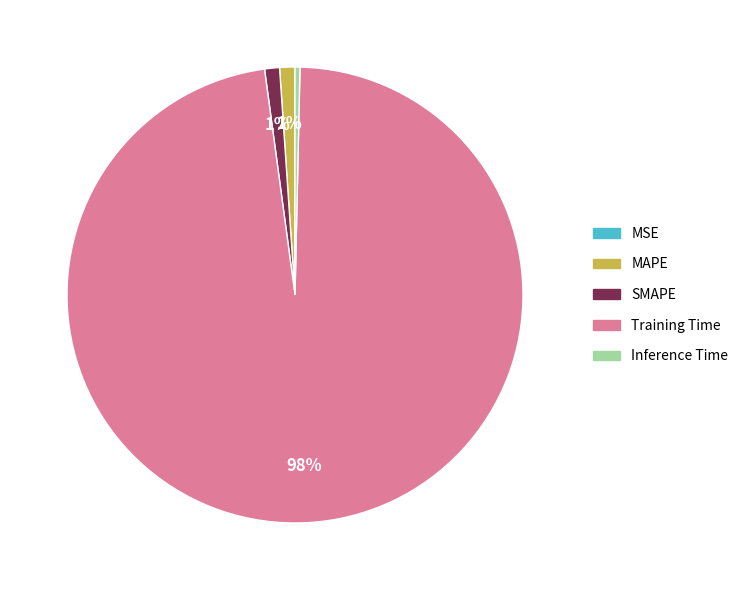

Is it true that SMAPE is 11% of the pie?

False